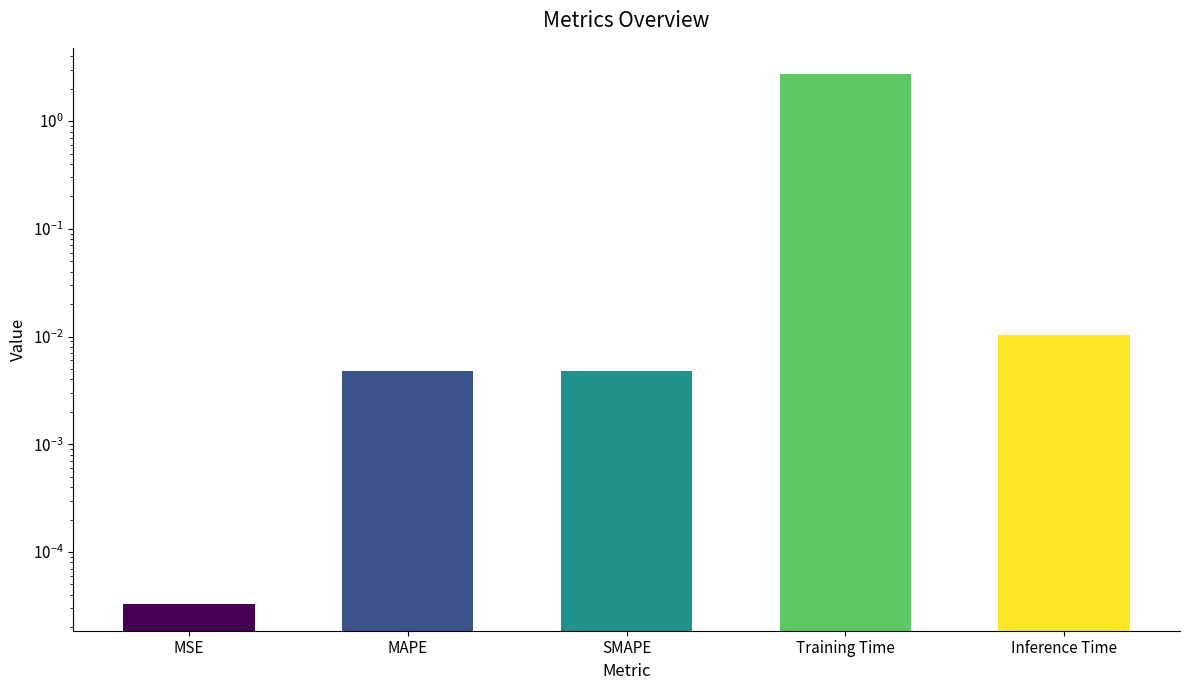

What is the label of the 1st bar from the right?

Inference Time